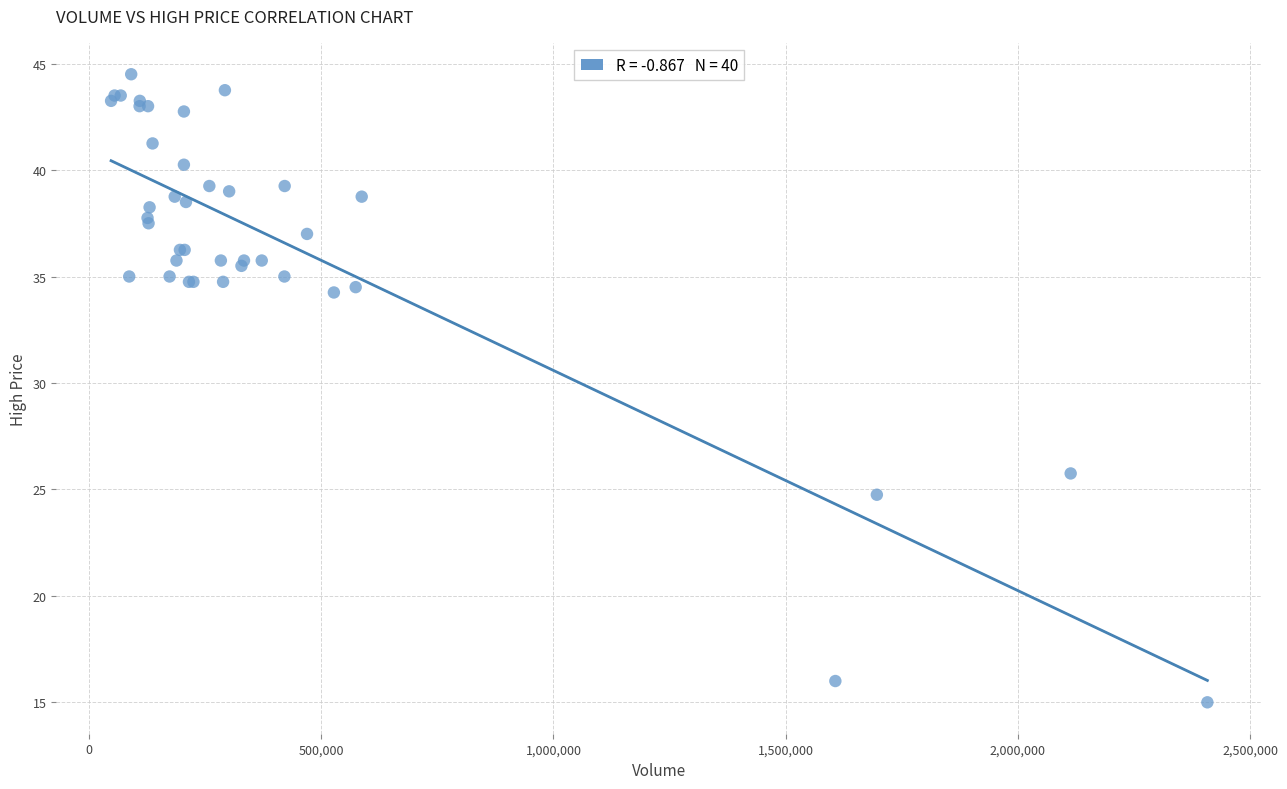

What Y value in the scatter plot is closest to 29?

25.8